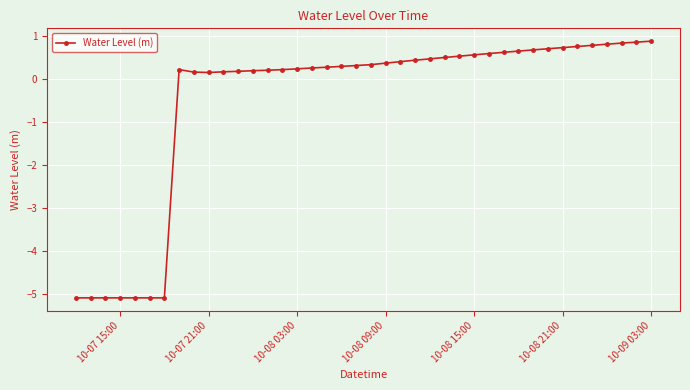

What is the sum of all values?

-20.4